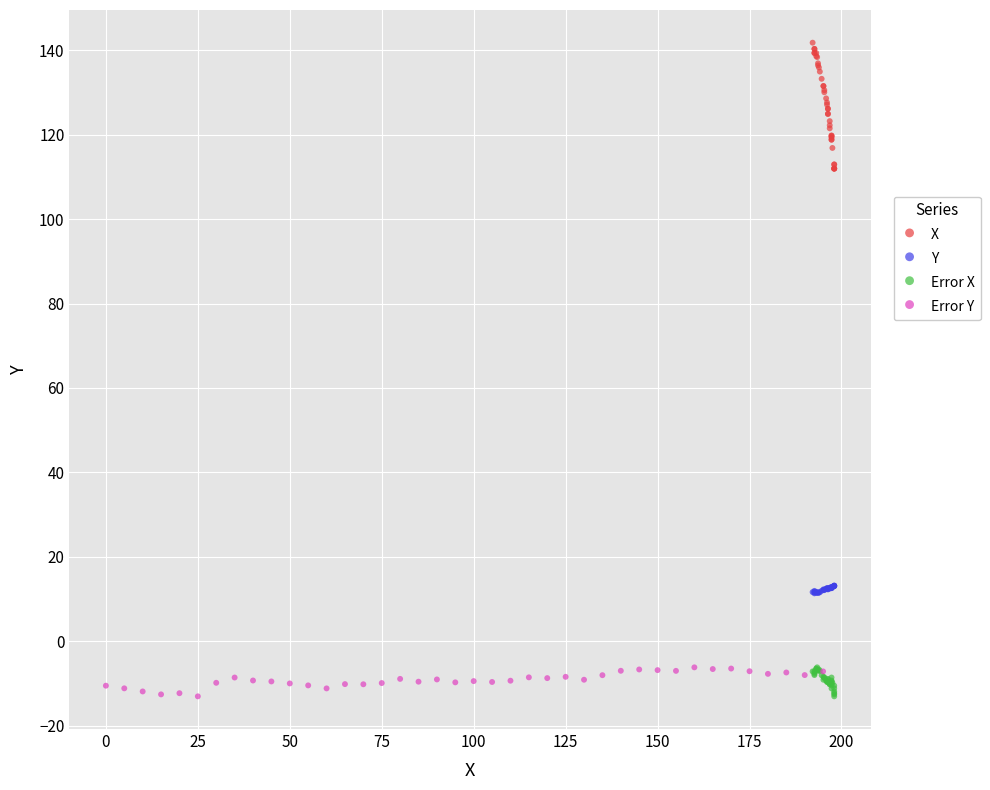

Which series has the widest spread of Y values?

X